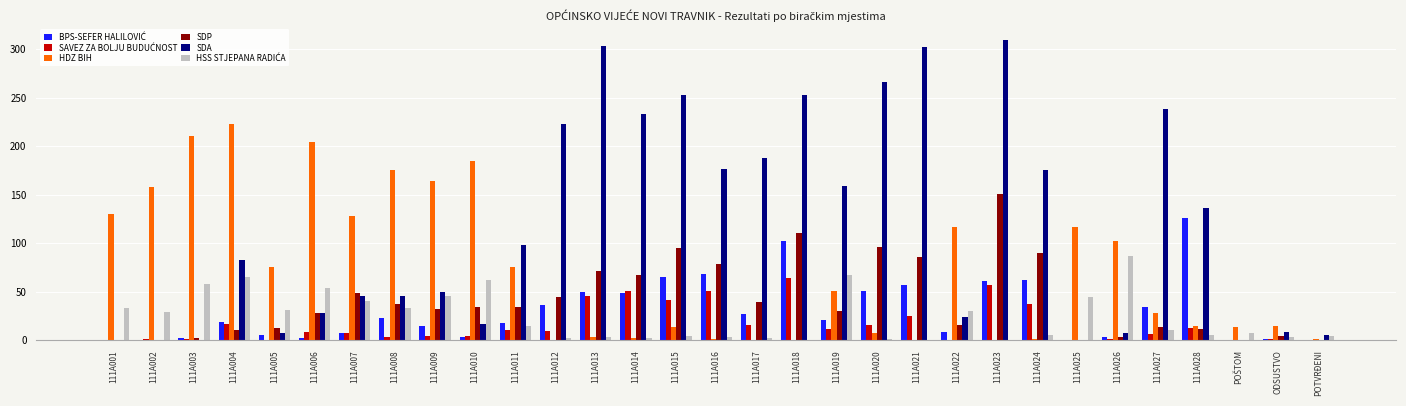

Which category has the highest value across all series?

111A023